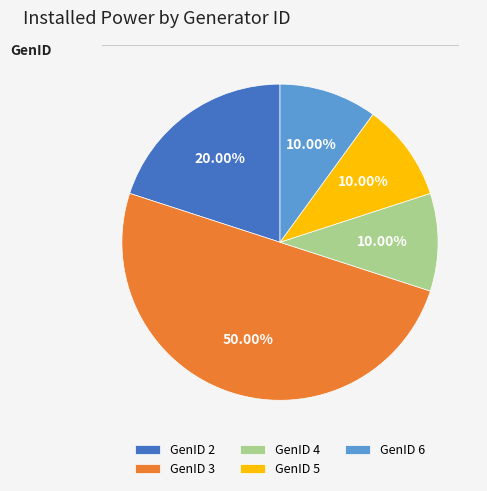

Does GenID 5 account for over 50% of the chart?

No